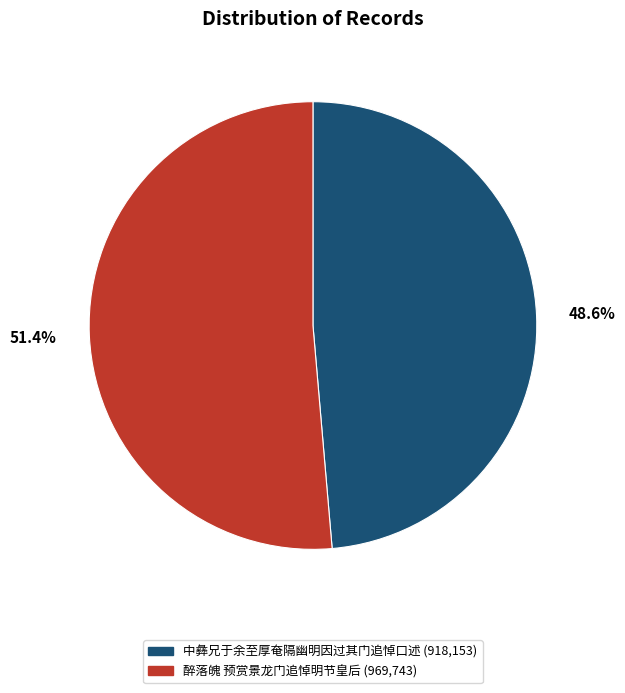

True or false: 醉落魄 预赏景龙门追悼明节皇后 accounts for 51% of the total.

True